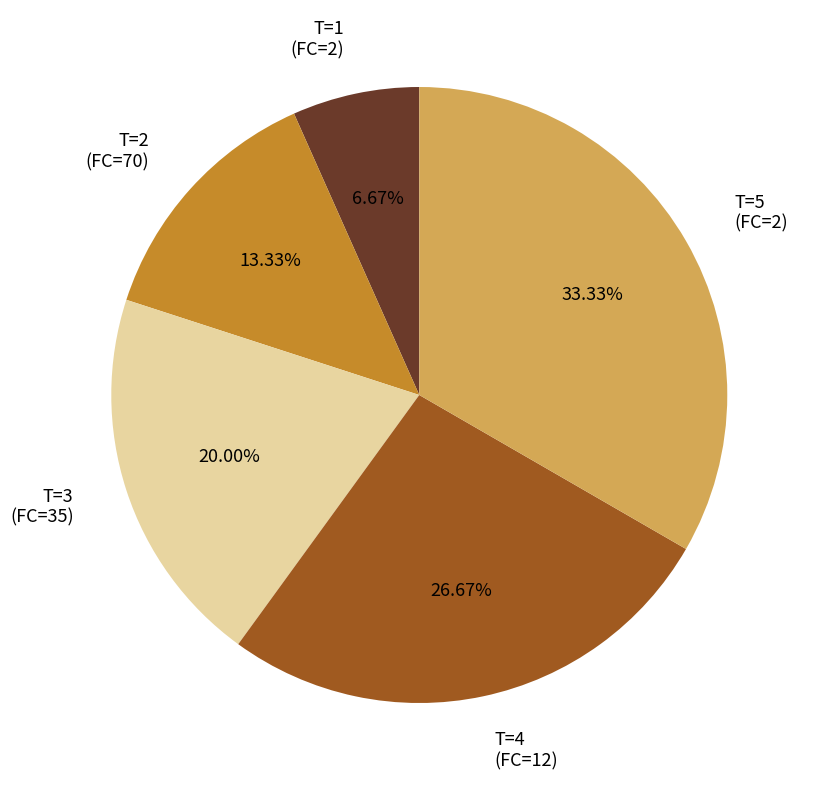

Does any single category account for the majority?

No